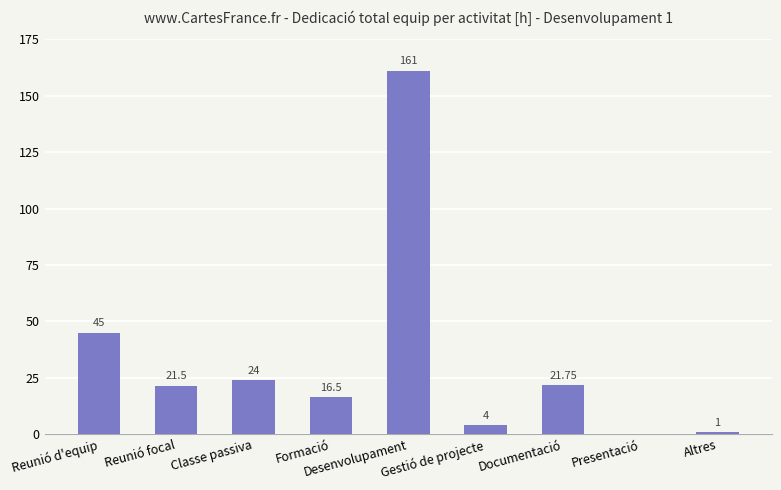

At which label is the value closest to 80?

Reunió d'equip